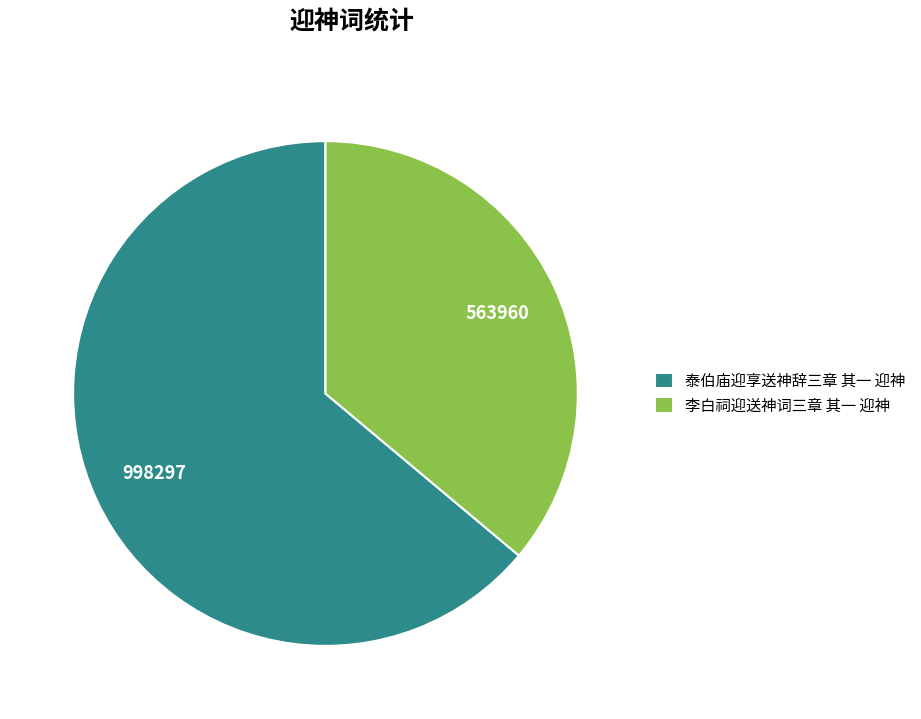

Which category has the smallest portion of the pie?

李白祠迎送神词三章 其一 迎神